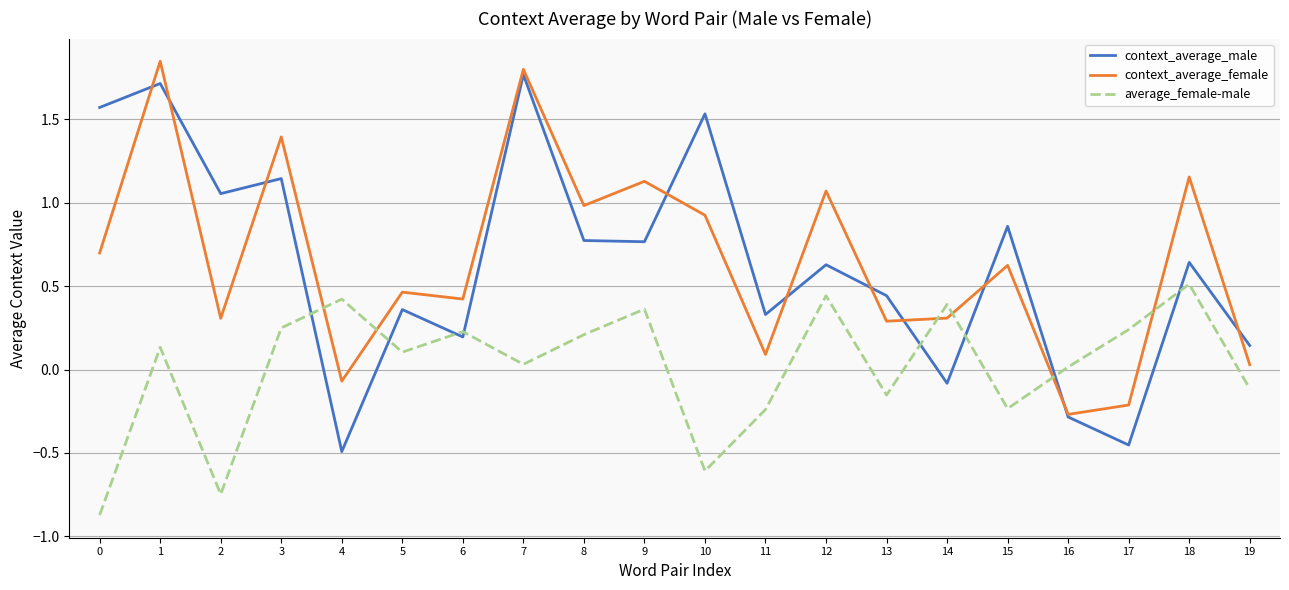

List the series in order of their peak value, lowest first.

average_female-male, context_average_male, context_average_female